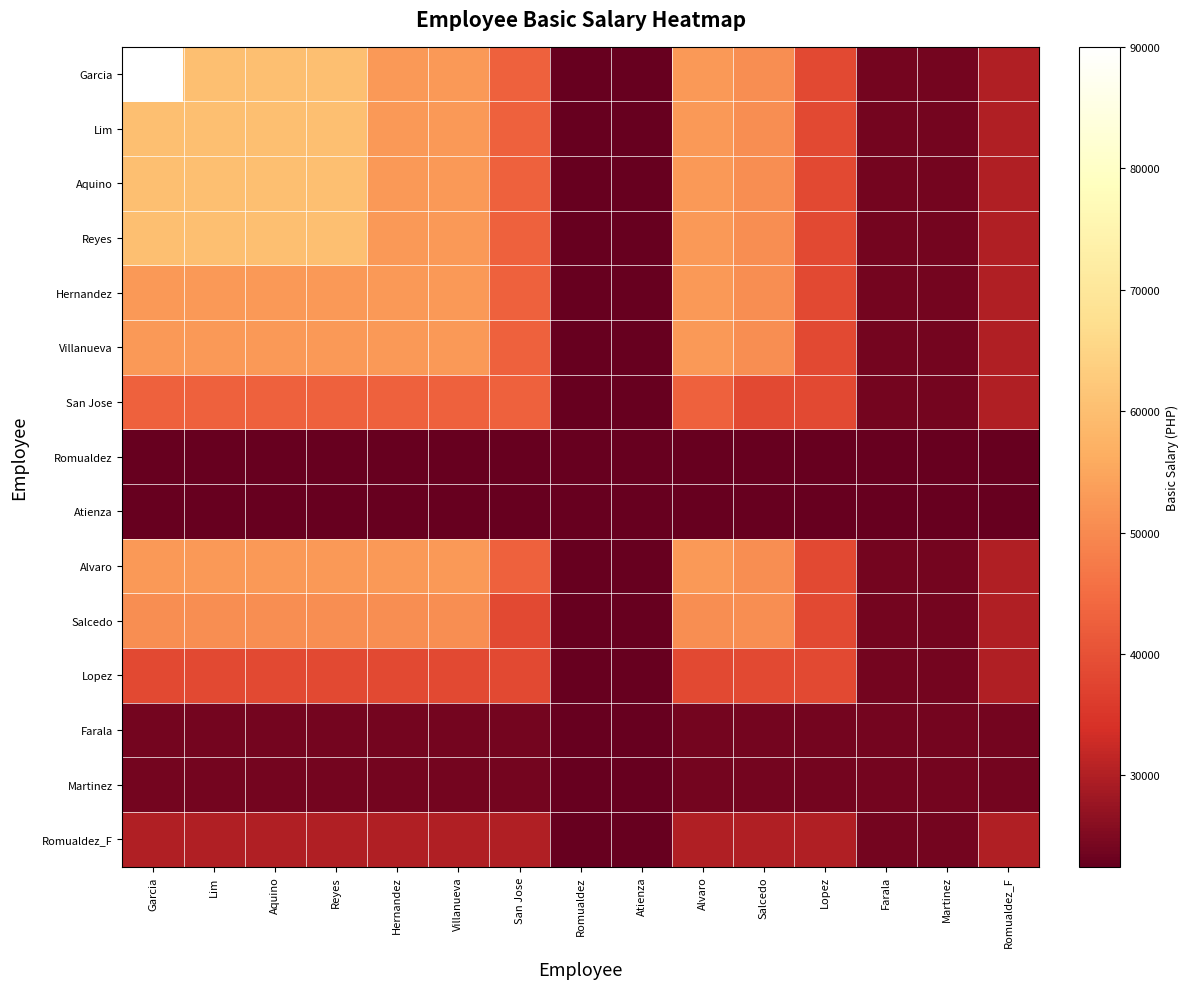

What is the total value across all series at Romualdez_F?

423000